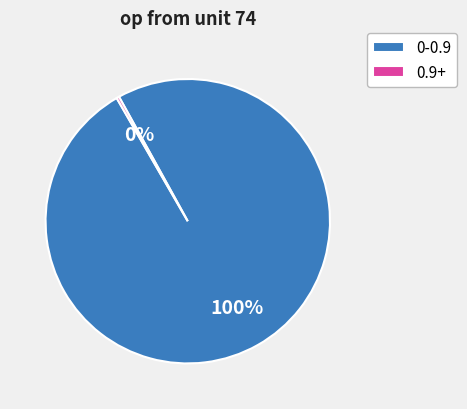

Rank the categories by value from highest to lowest.

0-0.9, 0.9+